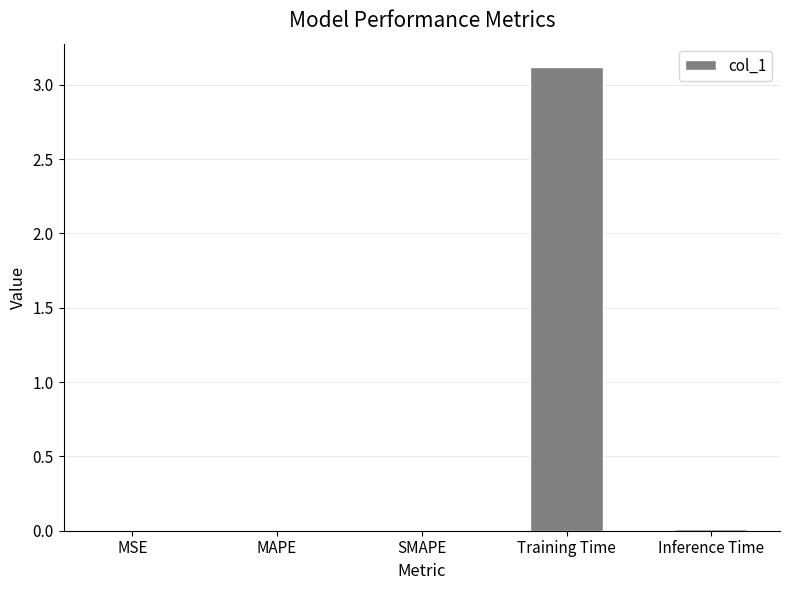

What is the greatest value displayed?

3.1